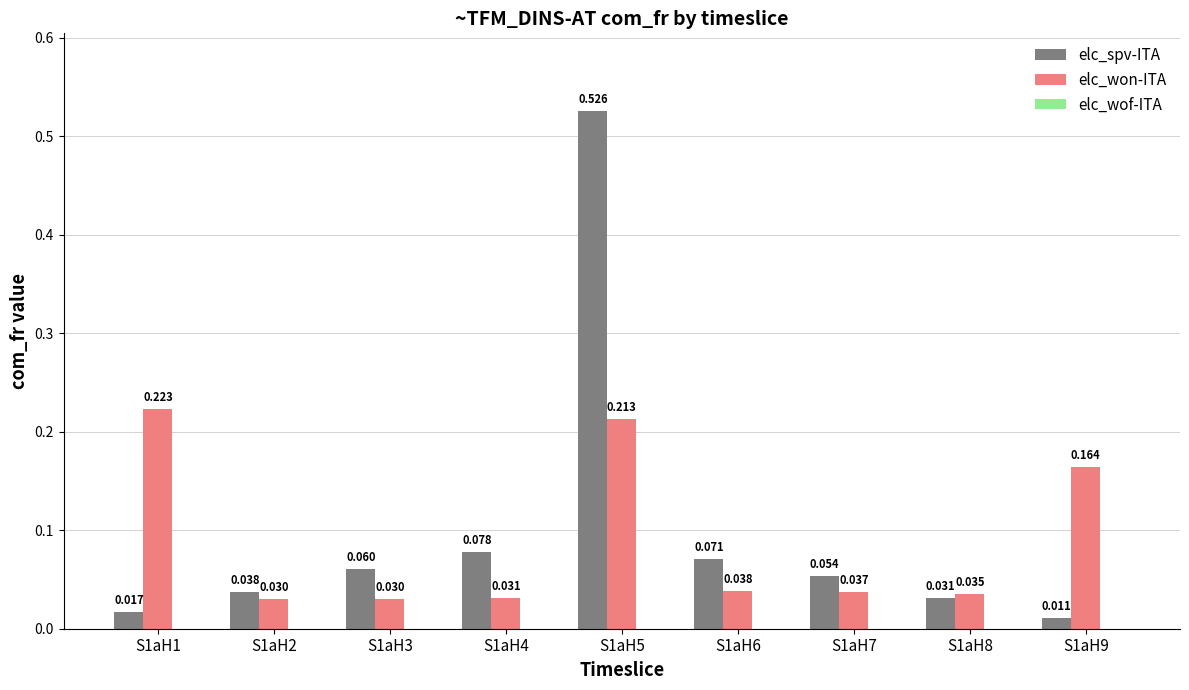

Which series changed the most between S1aH5 and S1aH7?

elc_spv-ITA